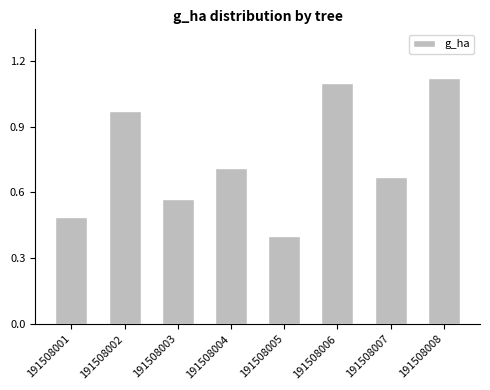

What is the sum of all values?

6.0